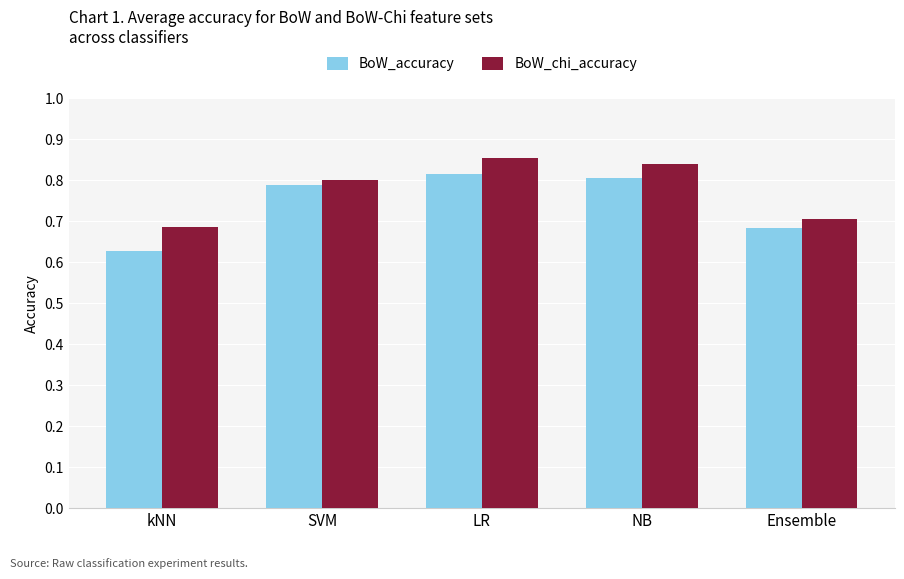

Which series has the largest range (max minus min)?

BoW_accuracy